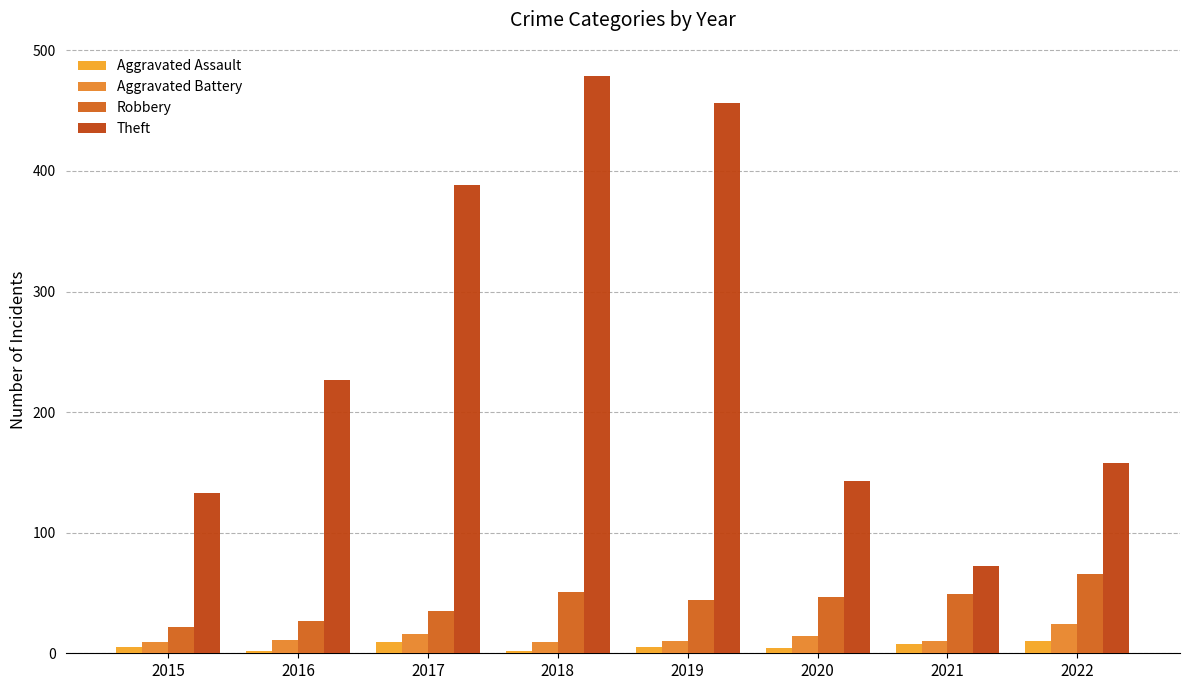

What is the value of the Aggravated Battery bar at the 5th from the left?

10